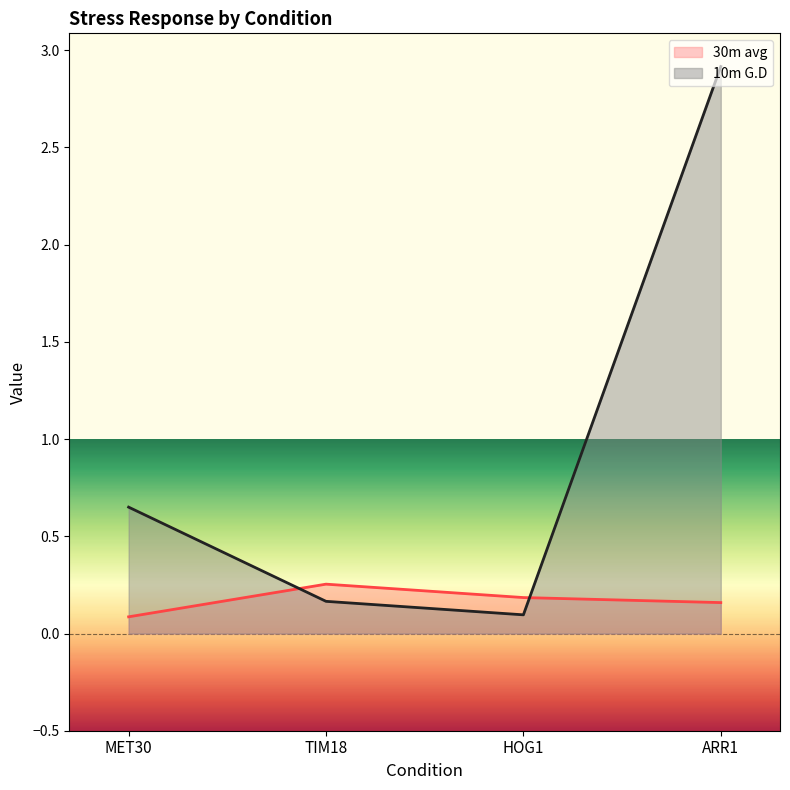

Which has a higher value, HOG1 or MET30?

HOG1